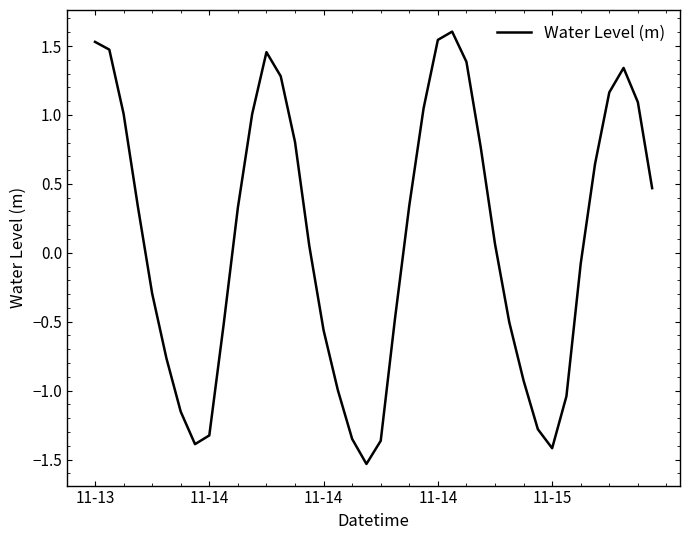

True or false: the data has more than 0 interior local peaks.

True